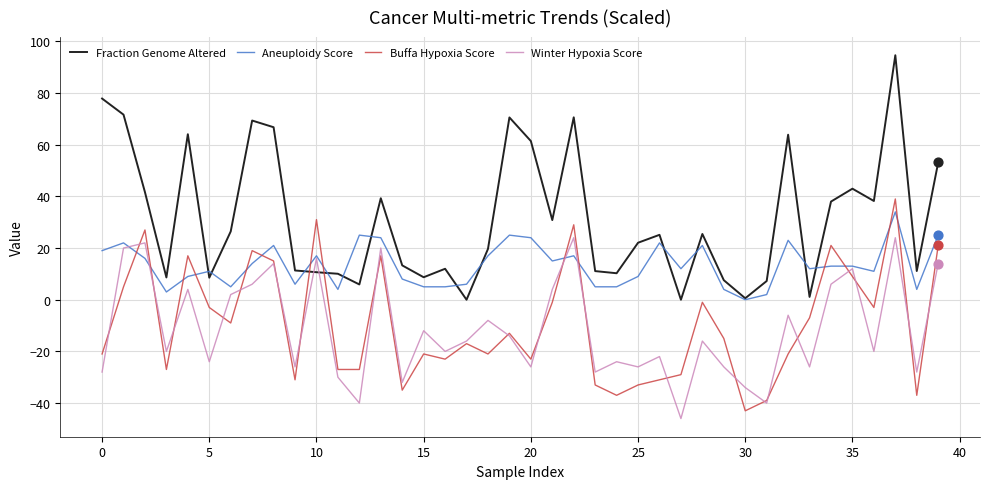

Which series has the largest total across all categories?

Fraction Genome Altered